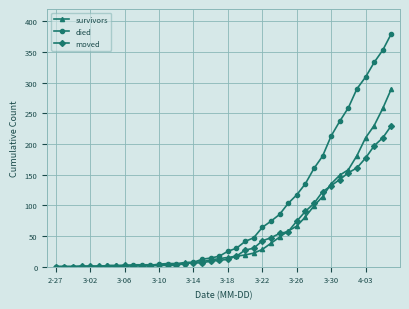

How many distinct data groups are displayed?

3